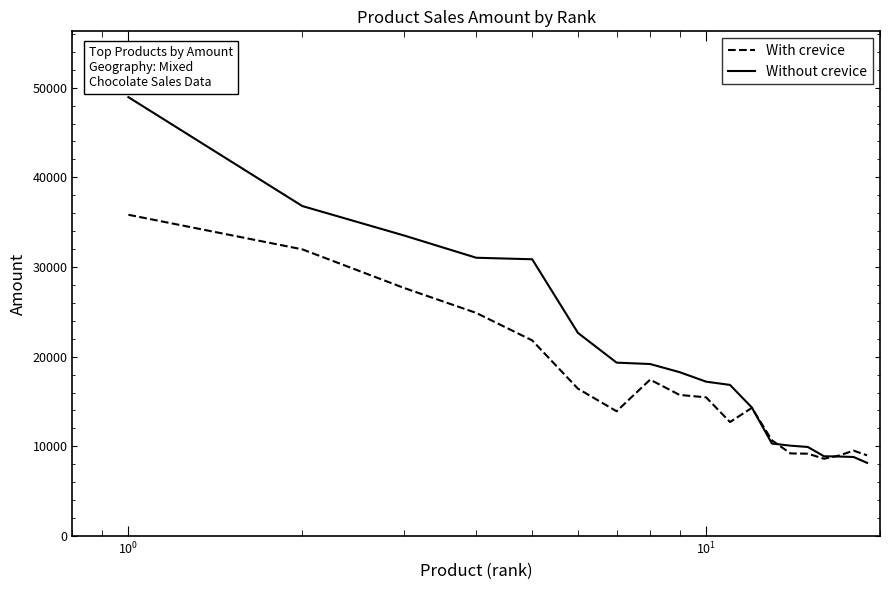

What is the average value of the Without crevice series?

19684.8